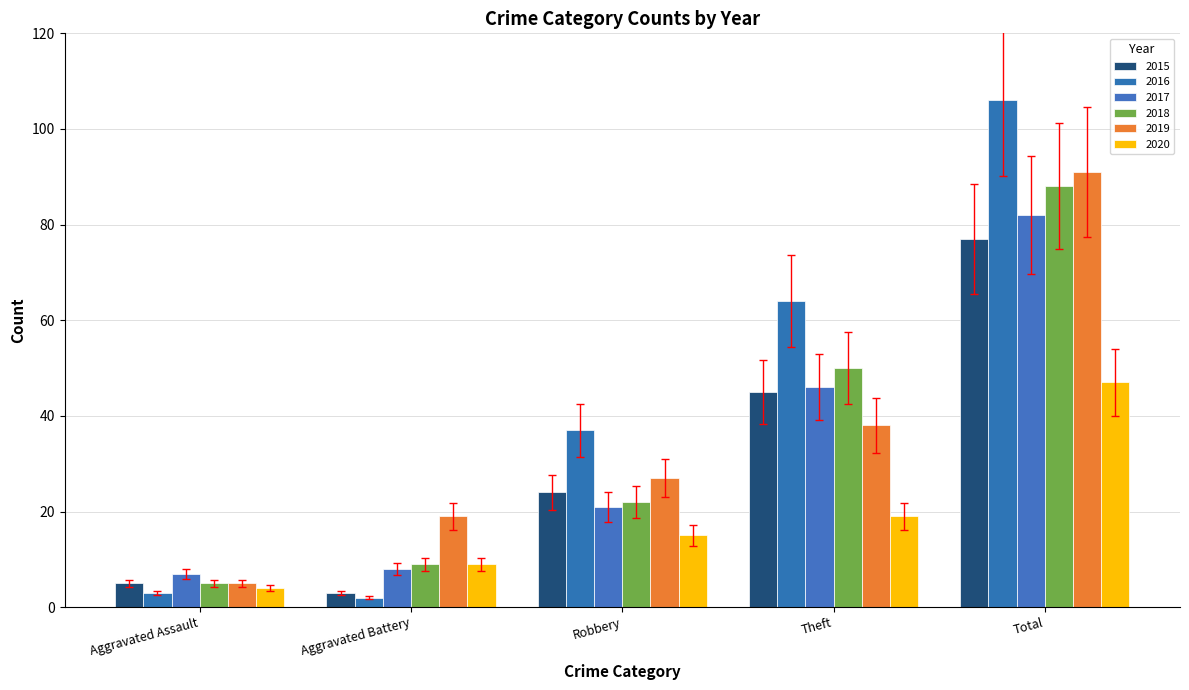

How many distinct data groups are displayed?

6